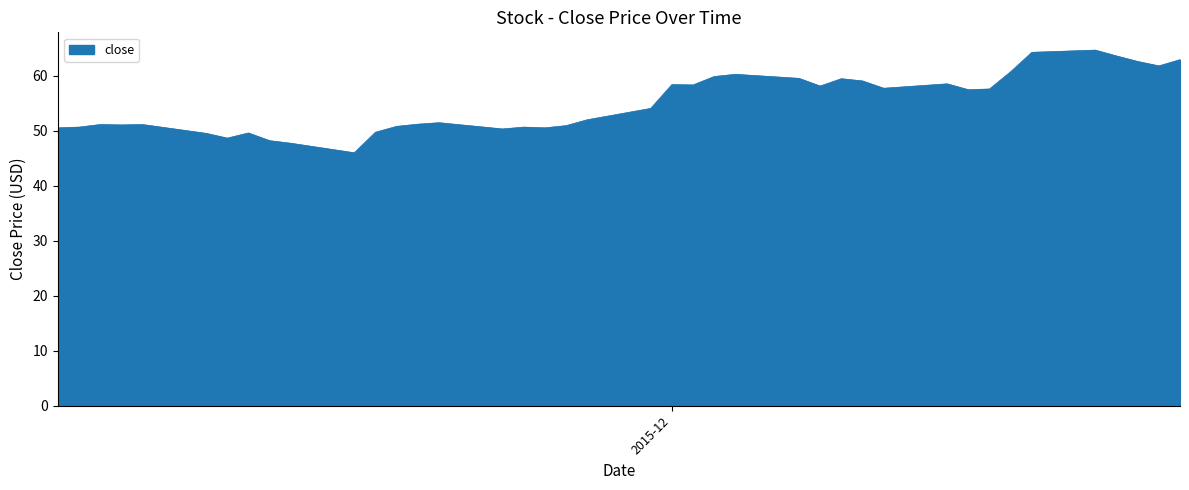

What is the difference between the maximum and minimum values?

18.7